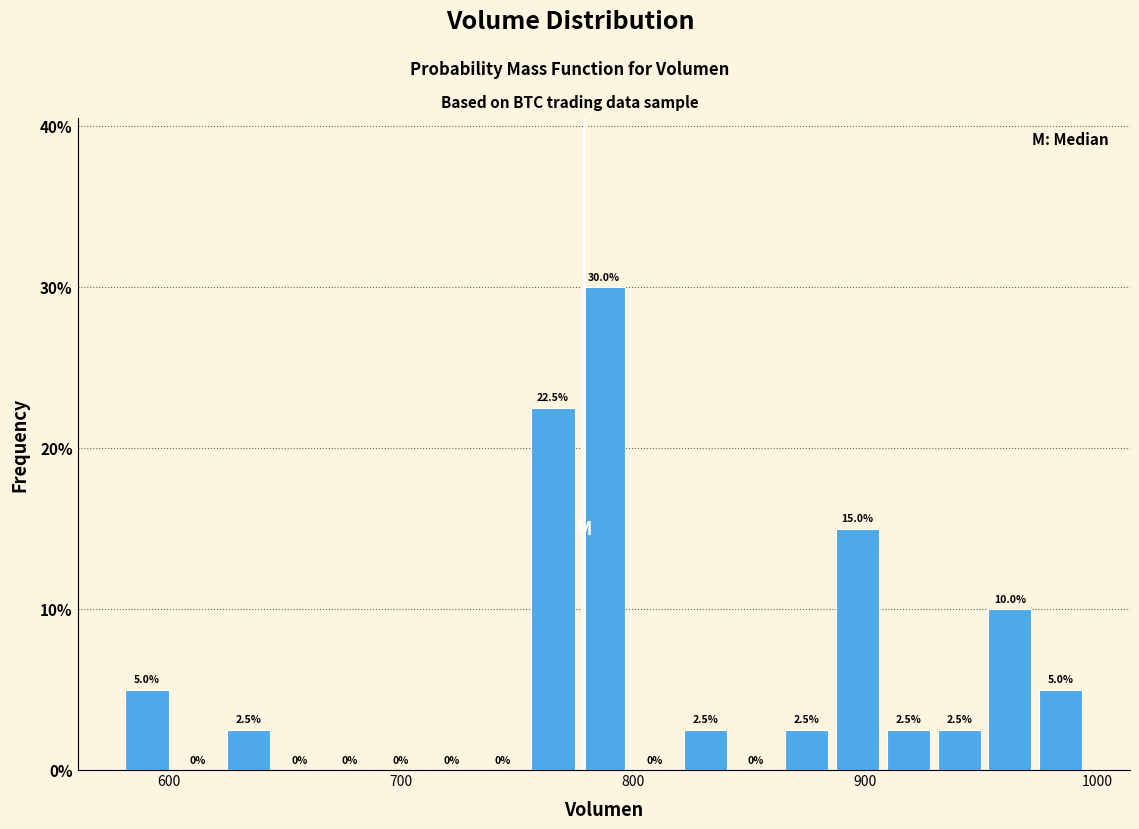

Read against the x-axis, roughly where is the centre of the tallest bar?

790